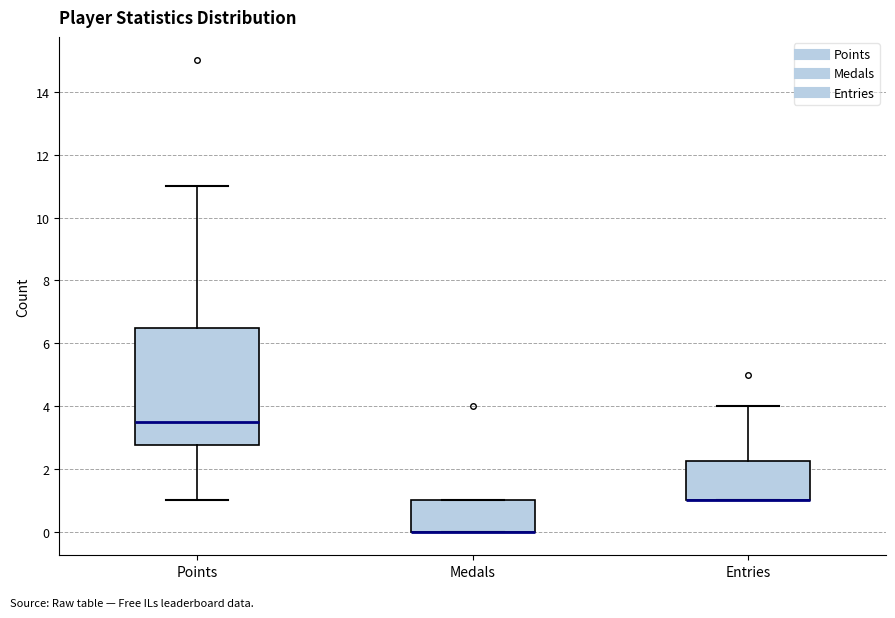

Which box is the tallest, from its lower edge to its upper edge?

Points